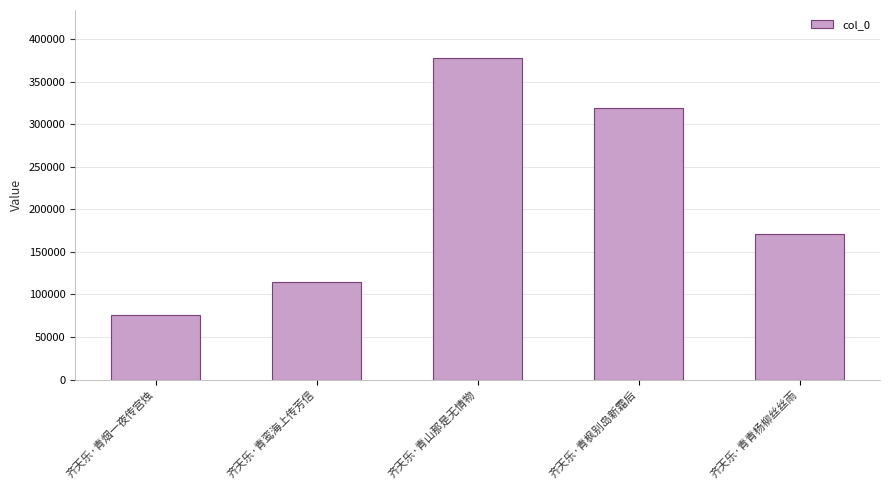

Rank the categories by value from lowest to highest.

齐天乐·青烟一夜传宫烛, 齐天乐·青鸾海上传芳信, 齐天乐·青青杨柳丝丝雨, 齐天乐·青枫别岛新霜后, 齐天乐·青山那是无情物